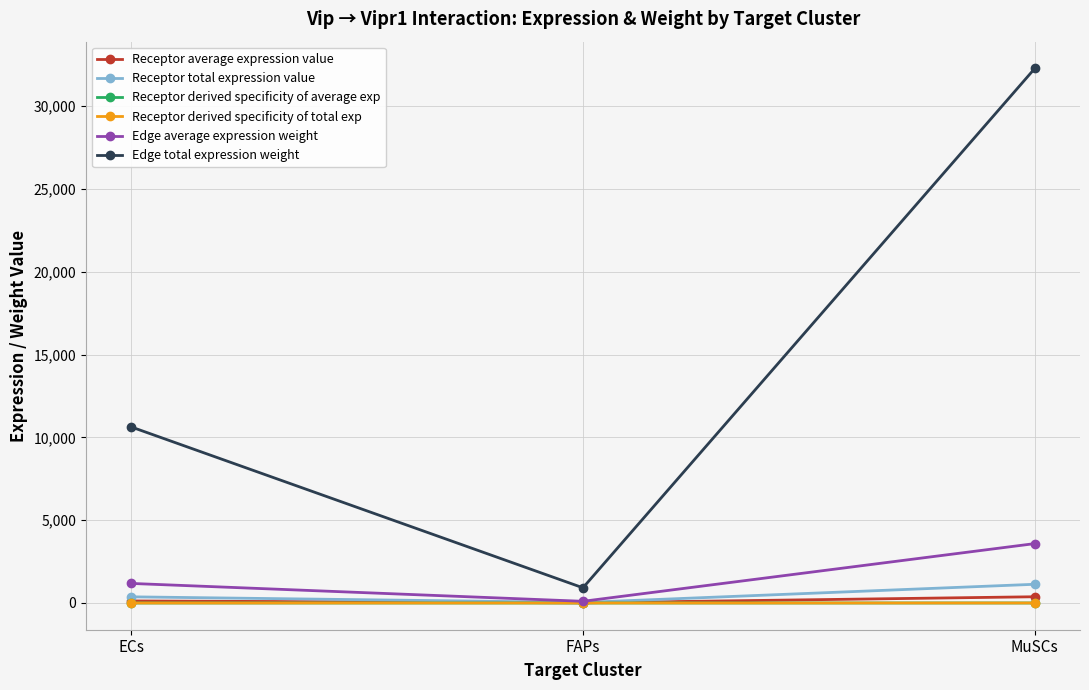

Rank the series at ECs from lowest to highest value.

Receptor derived specificity of average exp, Receptor derived specificity of total exp, Receptor average expression value, Receptor total expression value, Edge average expression weight, Edge total expression weight